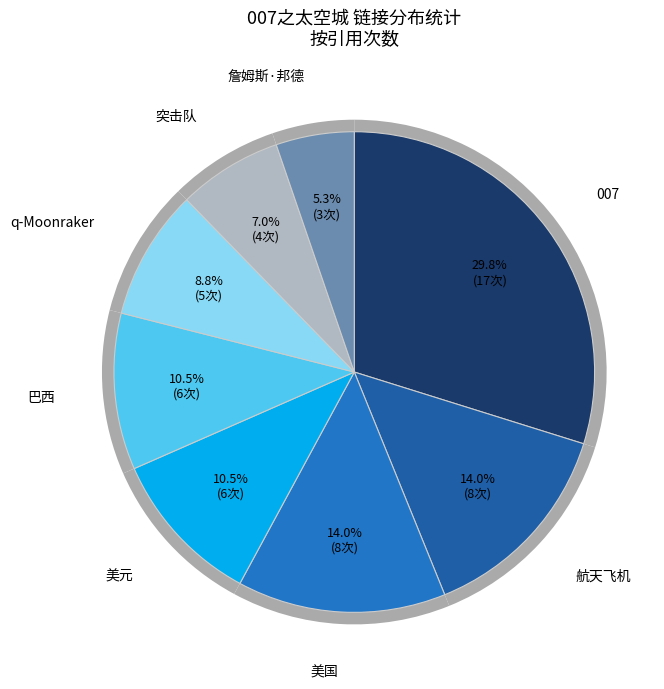

Count the number of slices in the pie.

8